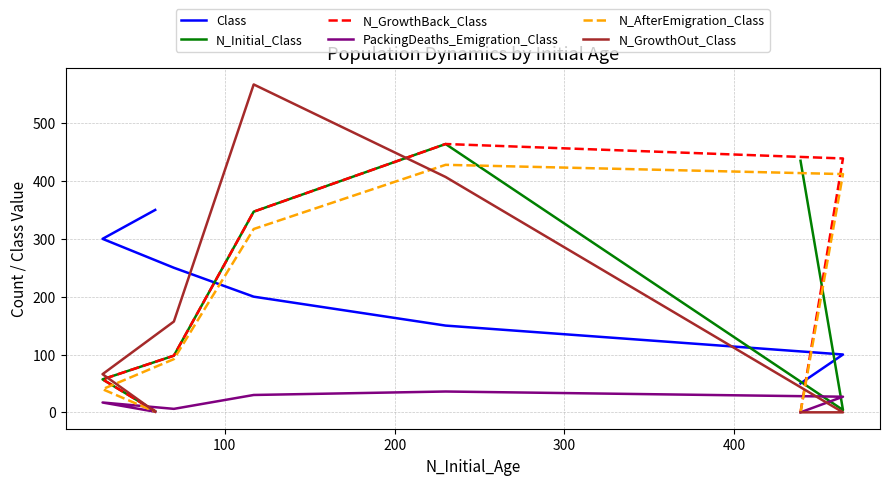

Which series has the largest range (max minus min)?

N_GrowthOut_Class